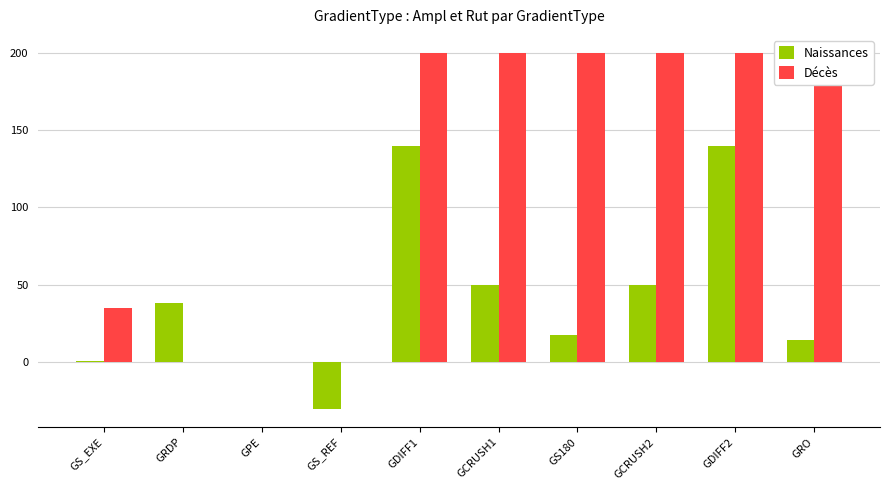

What are all the series names shown in the legend?

Naissances, Décès